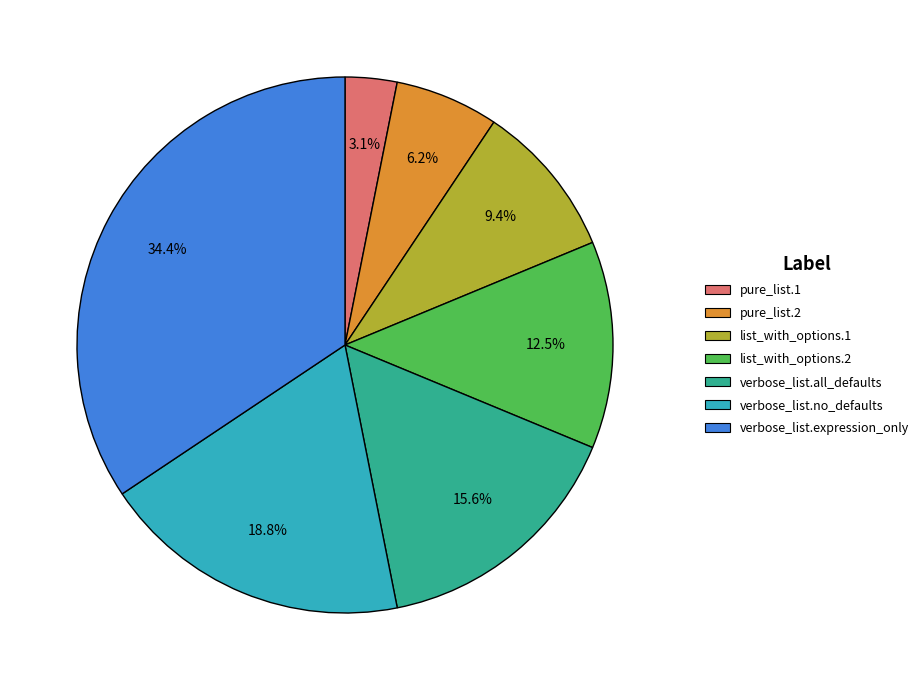

Count the number of slices in the pie.

7